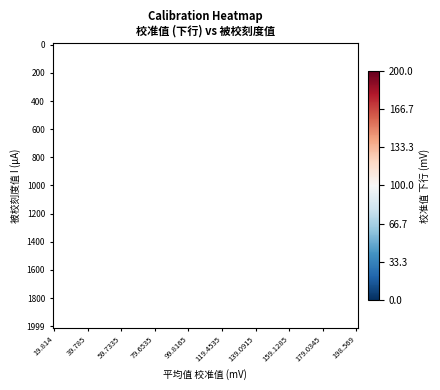

What is the total value across all series at 600?

79.7